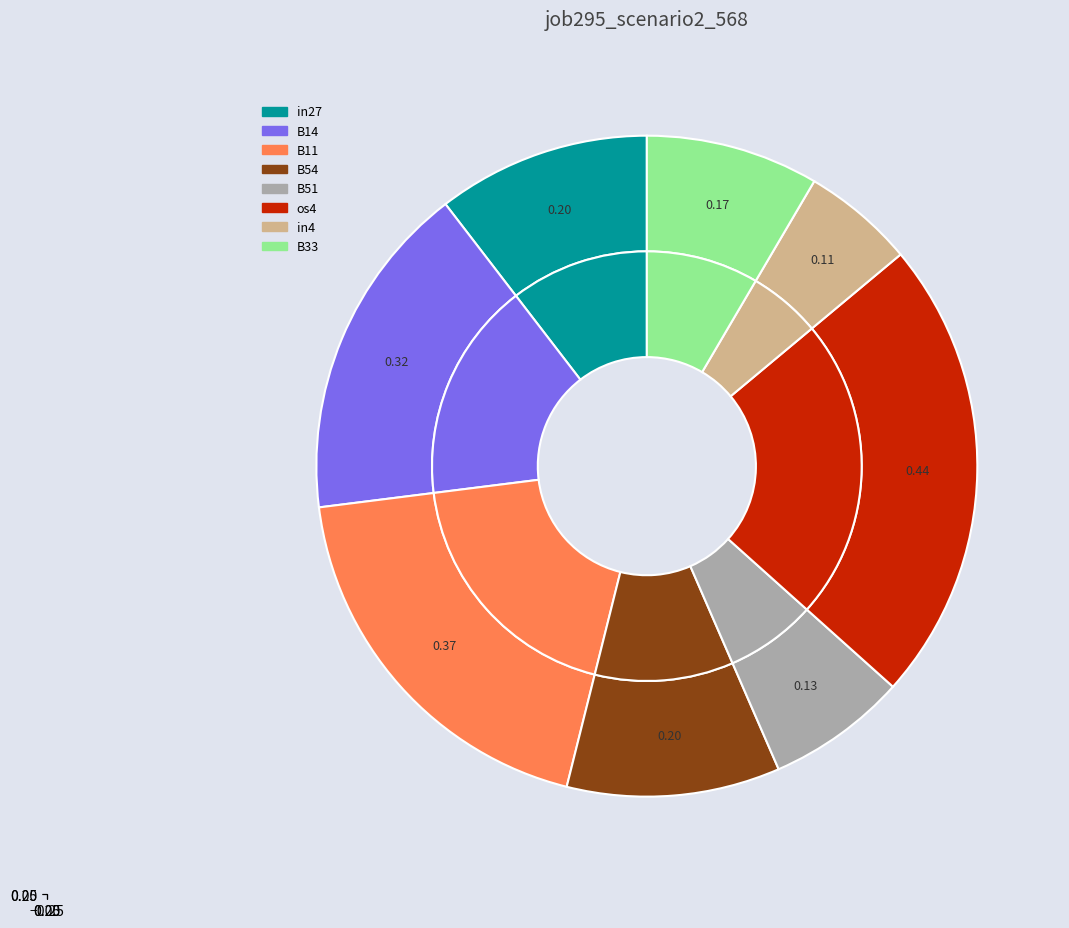

What is the smallest slice in the pie chart?

in4